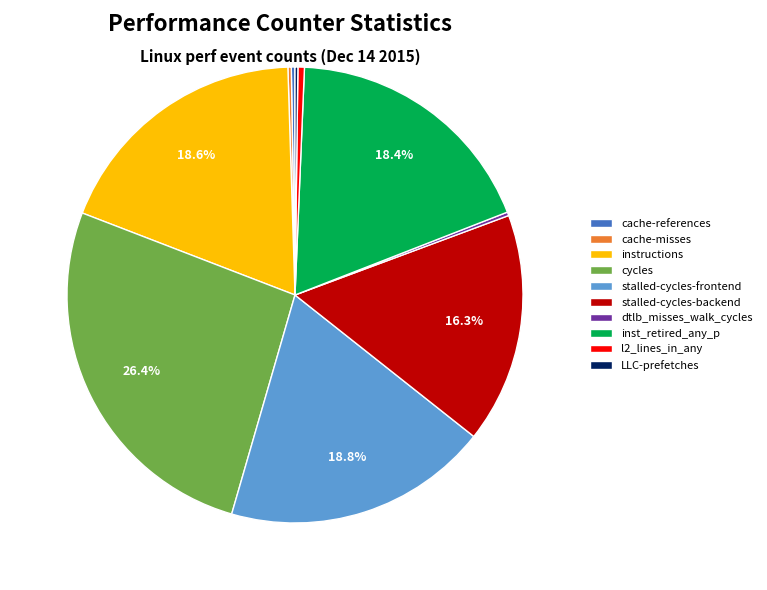

True or false: stalled-cycles-backend accounts for 16% of the total.

True